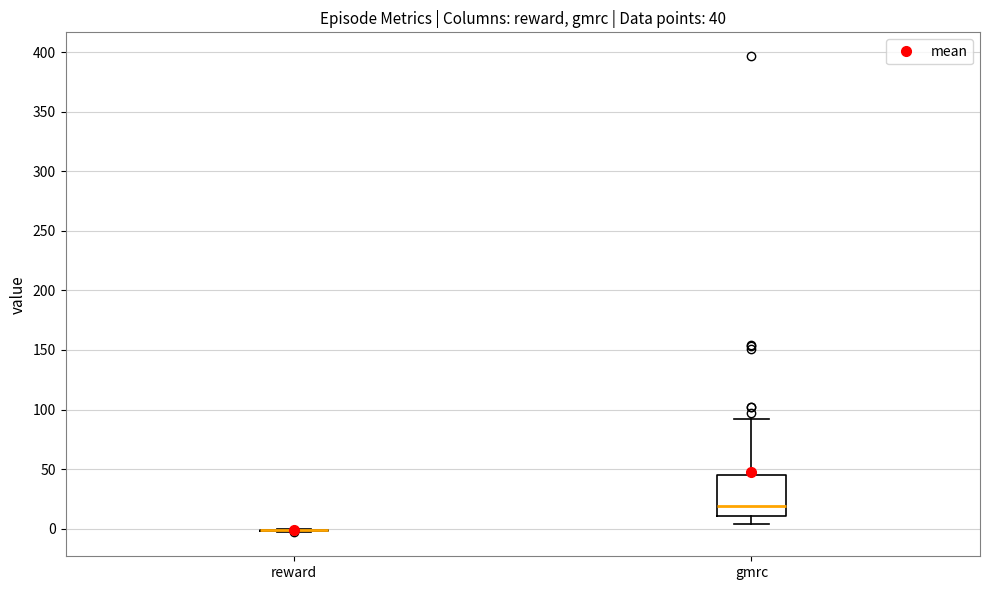

Comparing the boxes themselves (not the whiskers), which one is the tallest?

gmrc